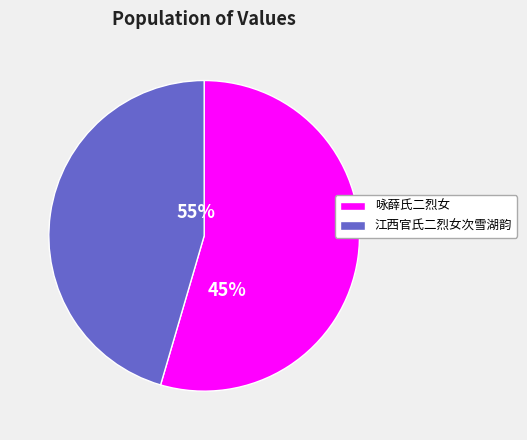

How much of the chart is everything except 咏薛氏二烈女?

45.5%